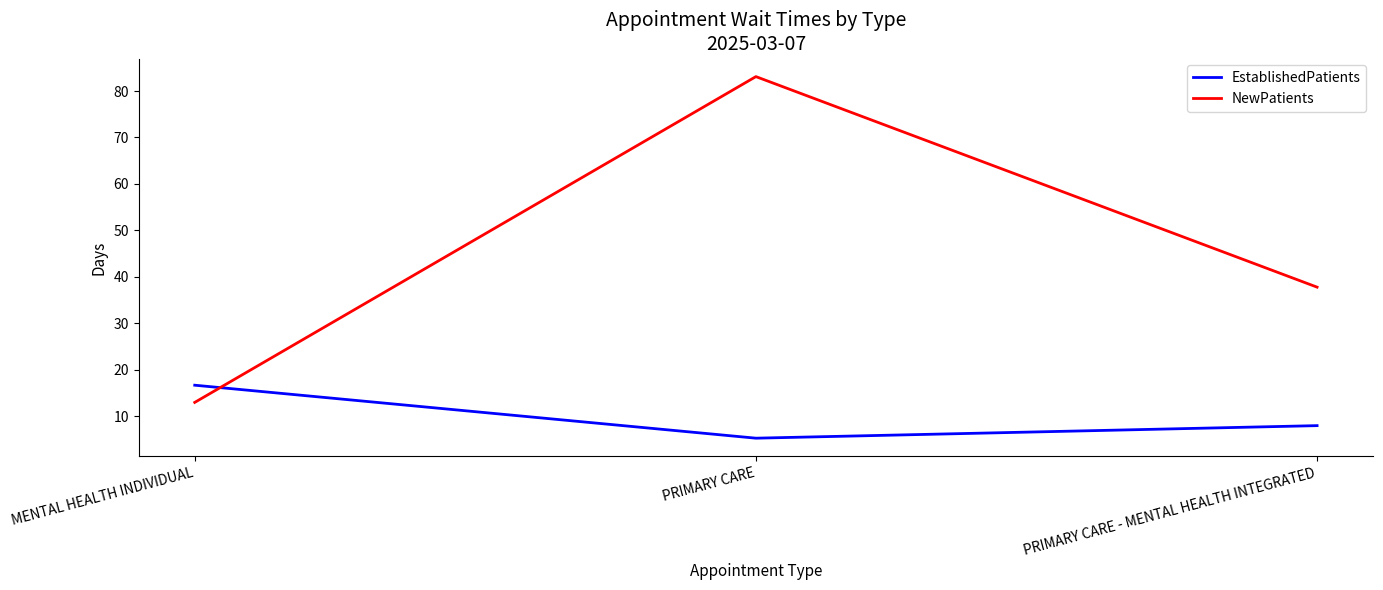

At which category is the sum across all series the highest?

PRIMARY CARE